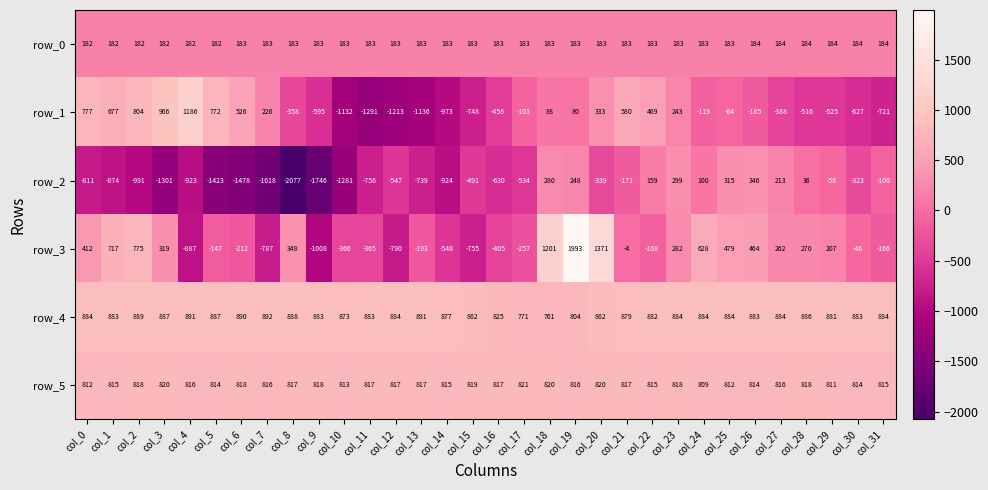

At which category is the sum across all series the highest?

col_19